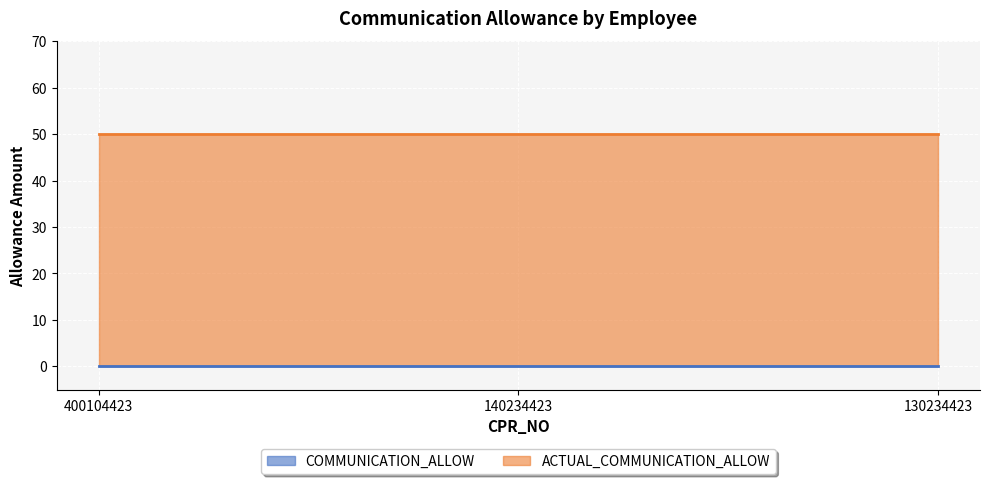

List the series in order of their overall mean, lowest first.

COMMUNICATION_ALLOW, ACTUAL_COMMUNICATION_ALLOW